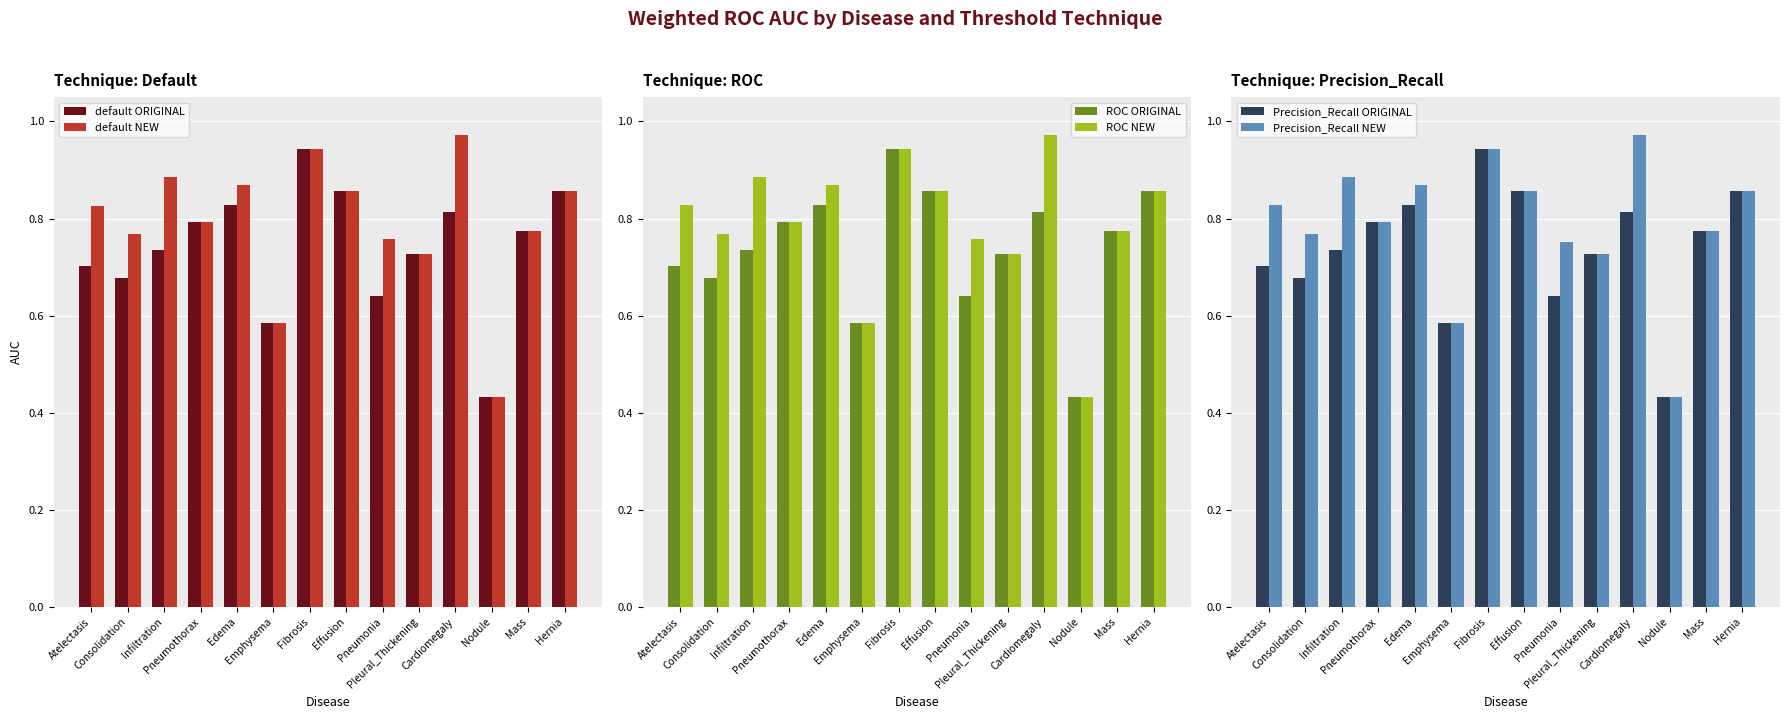

At which category does the chart reach its minimum across all series?

Nodule